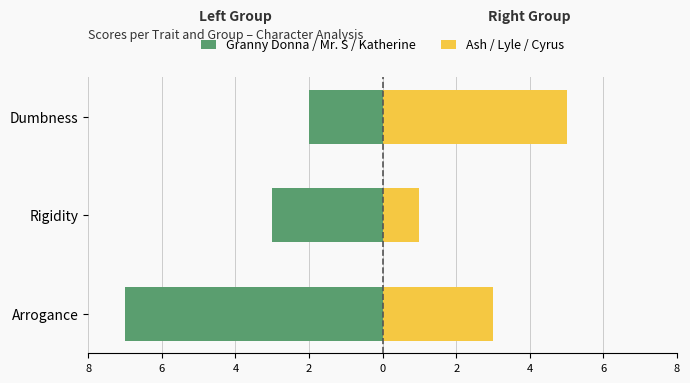

What is the difference between the maximum and minimum values in the Ash / Lyle / Cyrus series?

4